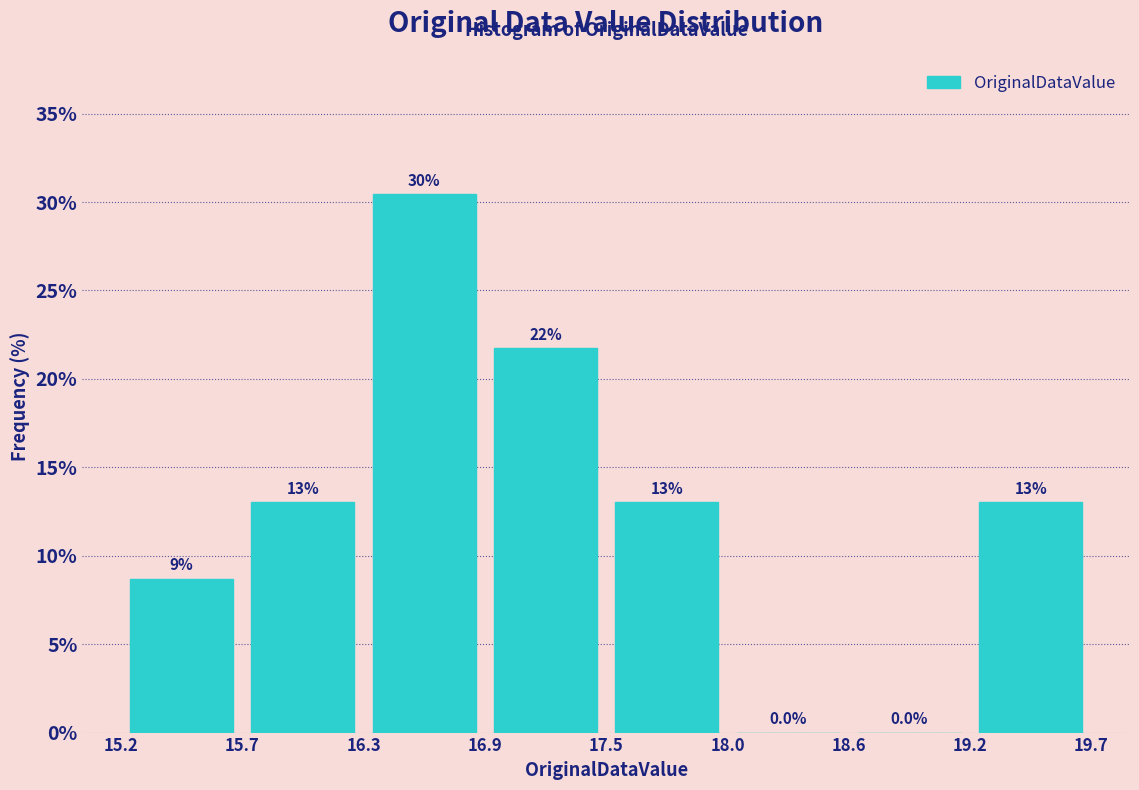

Over which range of the x-axis is the bar tallest?

16.3 to 16.9